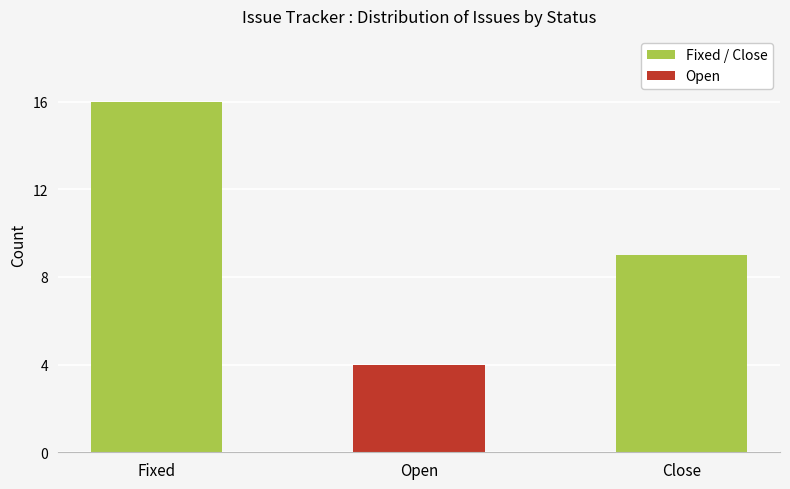

Is it true that the value at Fixed is 10?

False